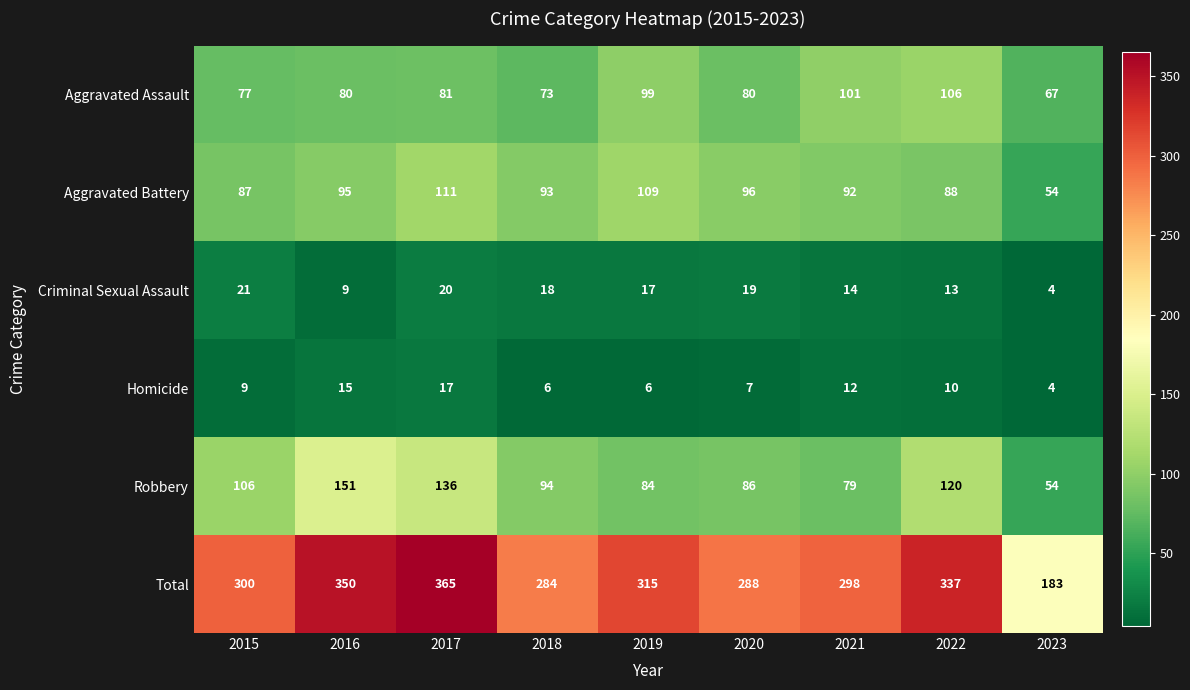

What is the spread (max minus min) of values at 2021?

286